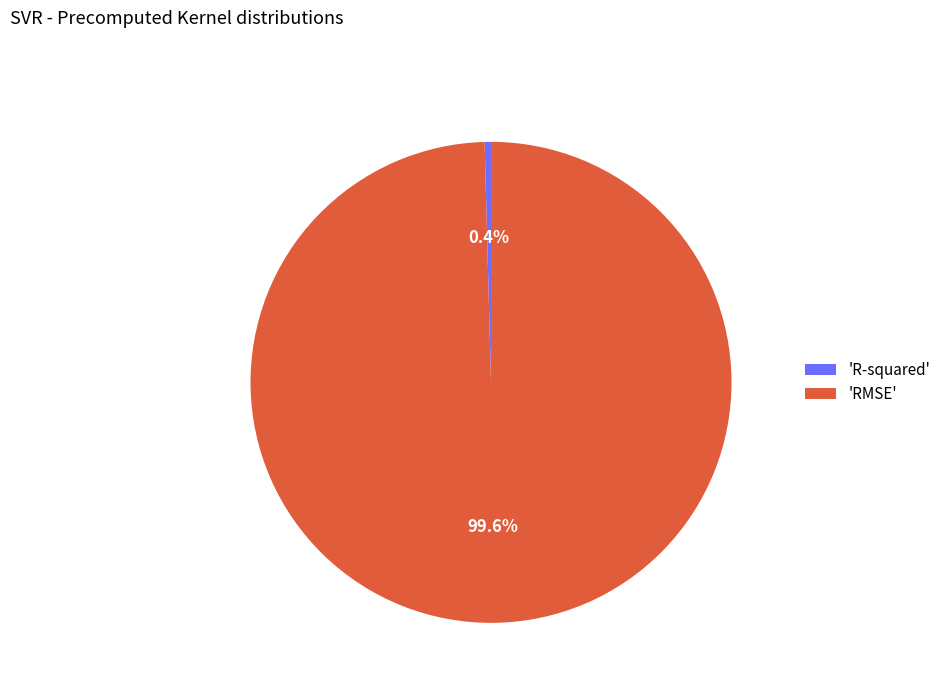

To the nearest percent, what is the difference between the largest and smallest slice percentages?

99%